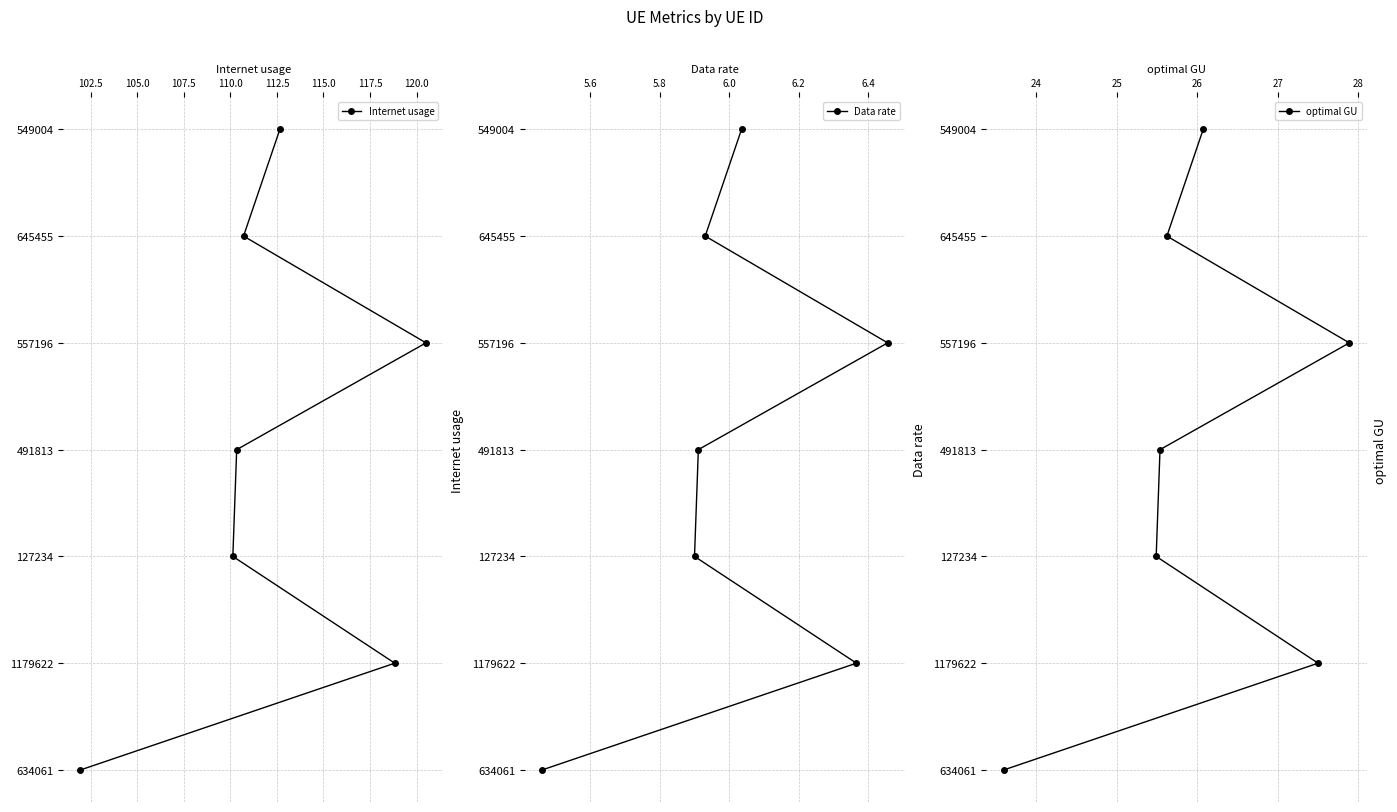

What is the sum of all Data rate values?

21